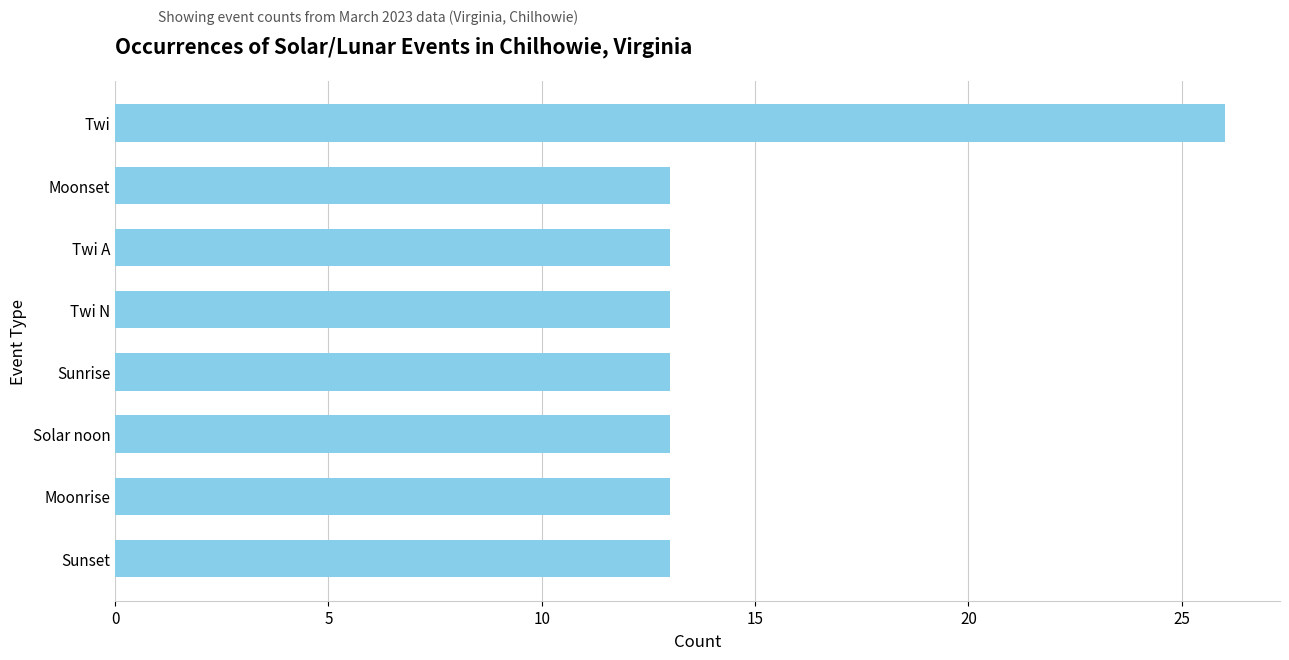

Reading top to bottom, list all the values displayed in this chart.

Twi=26	Moonset=13	Twi A=13	Twi N=13	Sunrise=13	Solar noon=13	Moonrise=13	Sunset=13